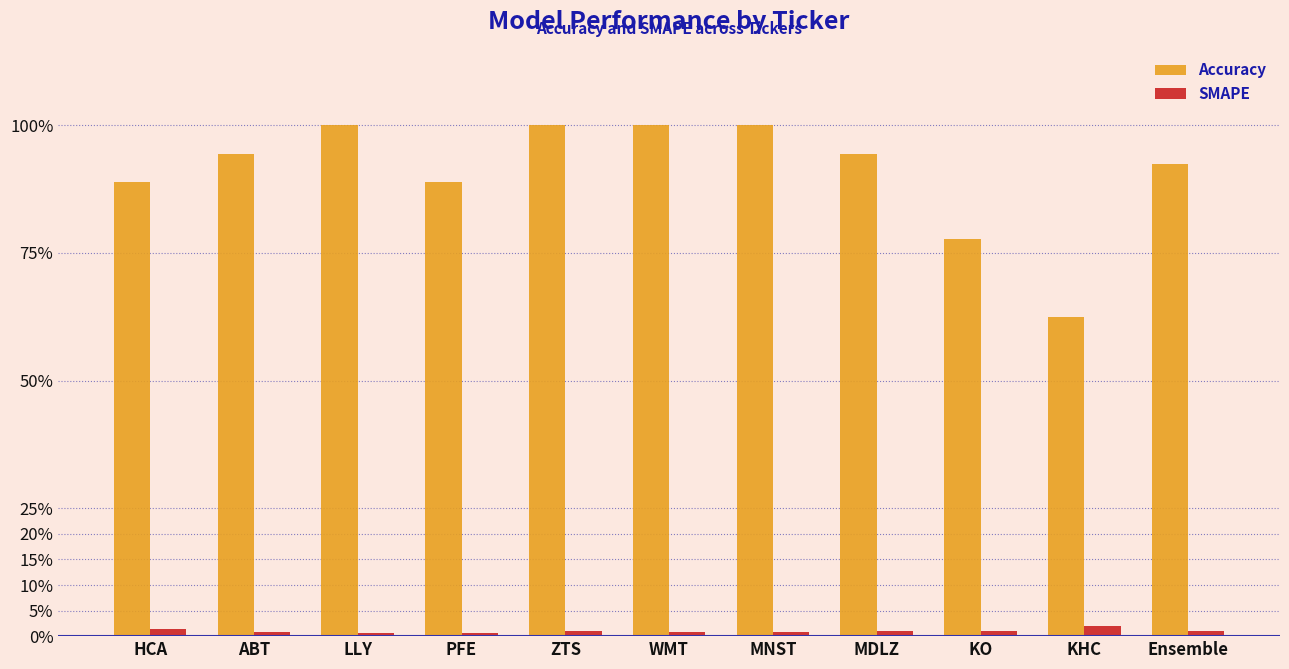

What are all the series names shown in the legend?

Accuracy, SMAPE